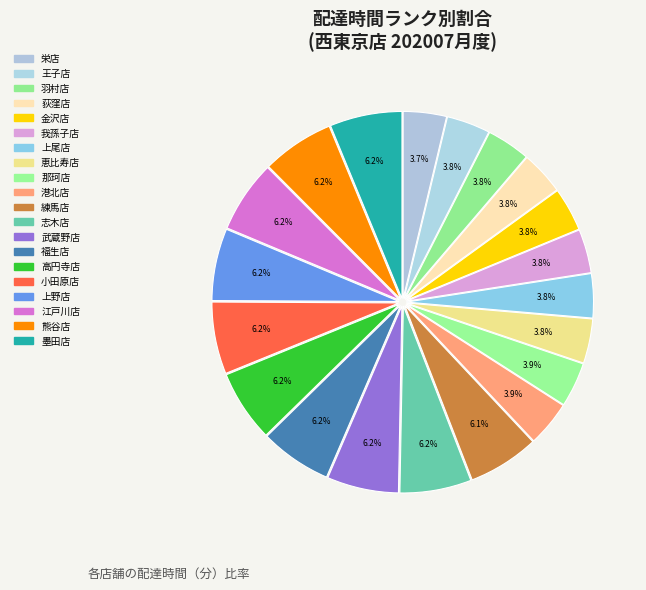

Rank the categories by value from highest to lowest.

墨田店, 熊谷店, 江戸川店, 上野店, 小田原店, 高円寺店, 武蔵野店, 福生店, 志木店, 練馬店, 港北店, 那珂店, 恵比寿店, 上尾店, 我孫子店, 荻窪店, 金沢店, 羽村店, 王子店, 栄店